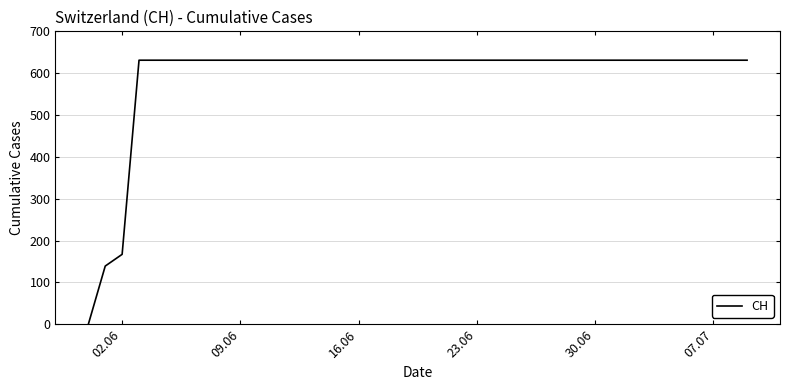

Is this an area chart (filled region under the line)?

No